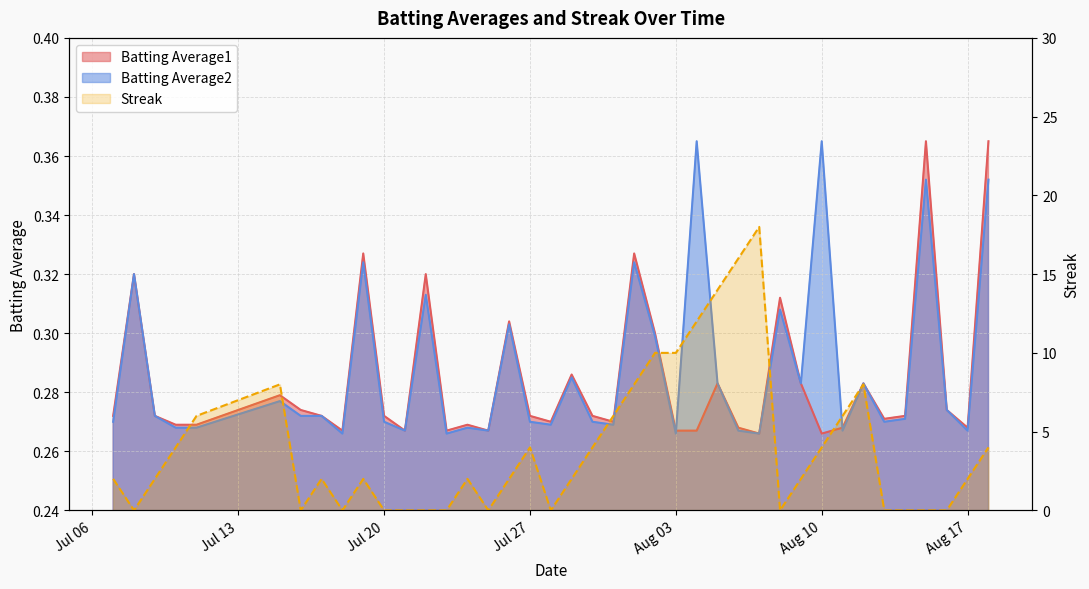

True or false: Batting Average1 and Batting Average2 intersect in this chart.

True